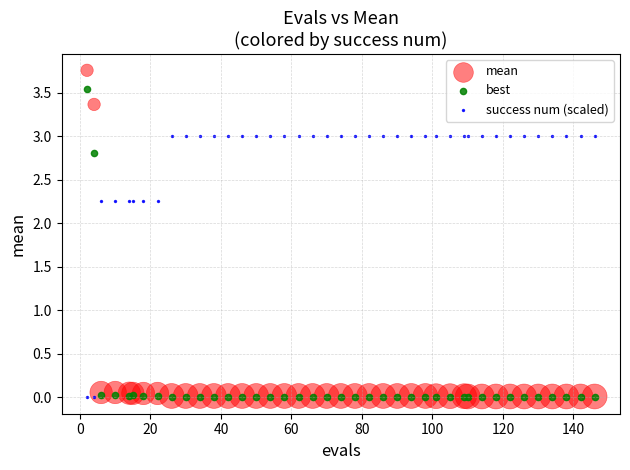

Which series has the largest Y range (max minus min)?

mean